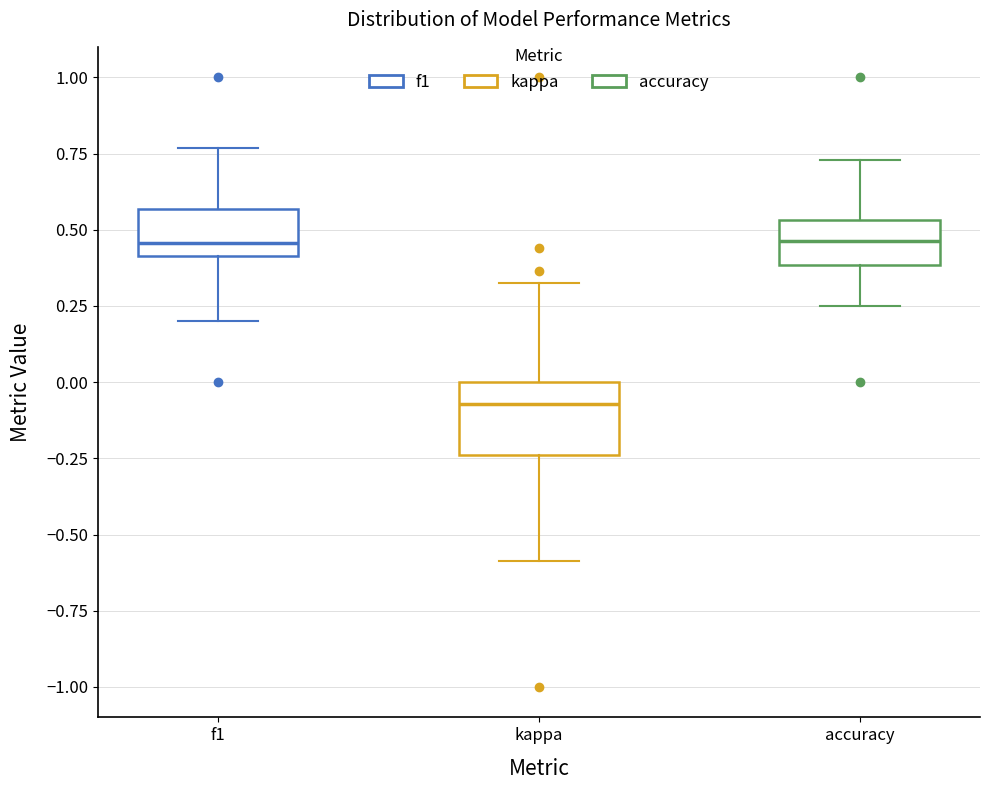

Which box has the lowest median line?

kappa